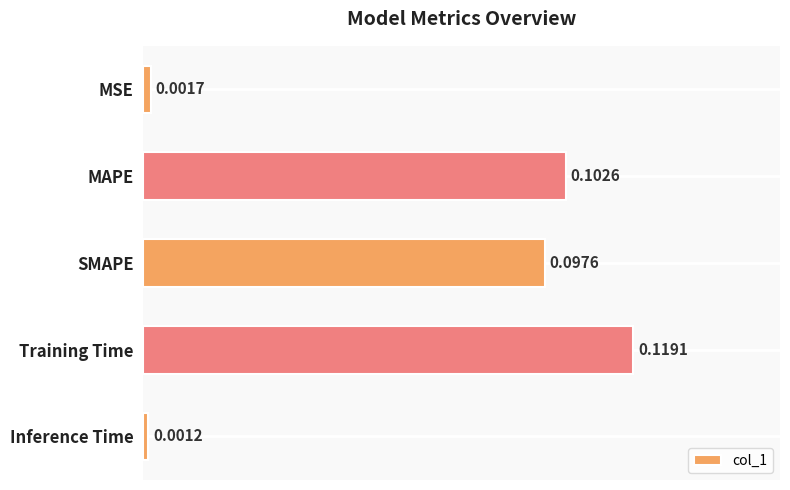

Rank the categories by value from highest to lowest.

Training Time, MAPE, SMAPE, MSE, Inference Time